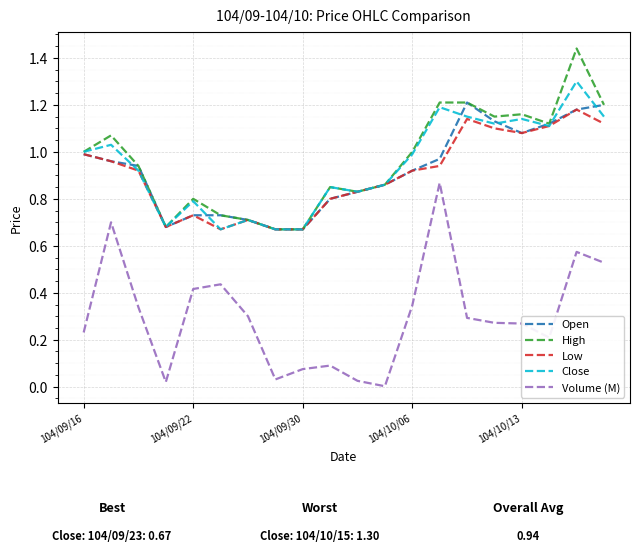

What are all the series names shown in the legend?

Open, High, Low, Close, Volume (M)